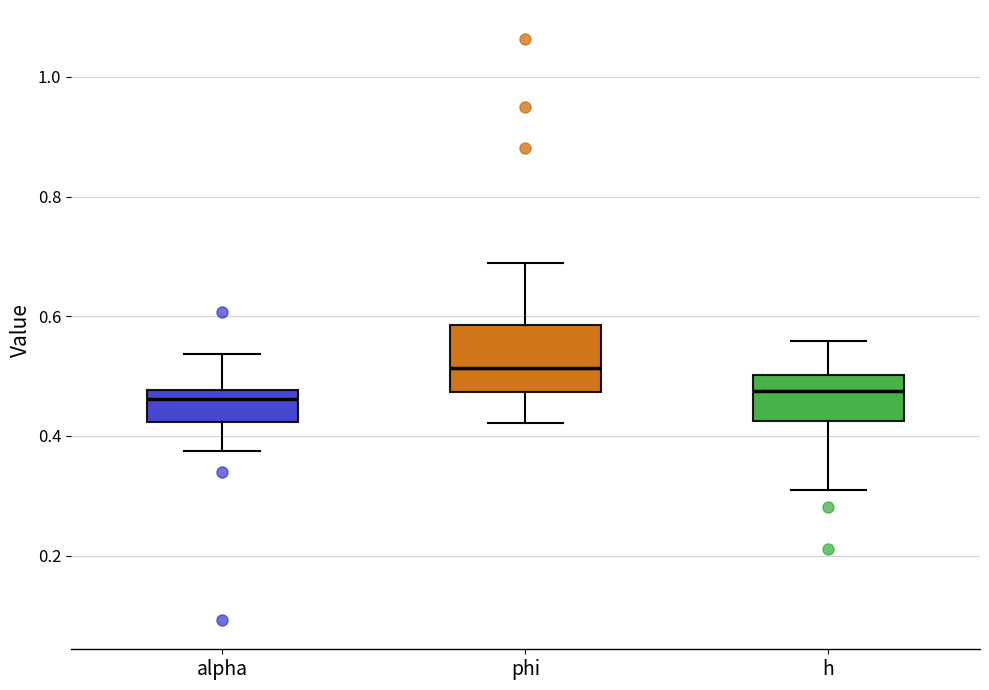

Where does the upper whisker of the box for alpha end on the y-axis? The values are not printed on the chart, so give them approximately, as read against the axis.

0.54